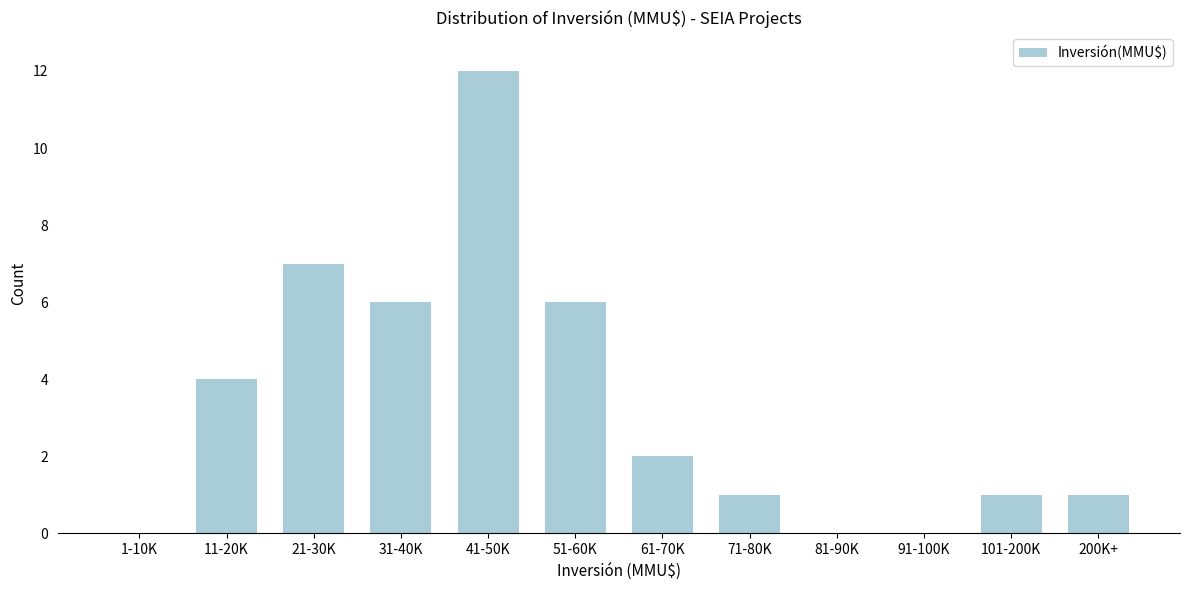

Reading left to right, extract all data points from this chart.

1-10K=0	11-20K=4	21-30K=7	31-40K=6	41-50K=12	51-60K=6	61-70K=2	71-80K=1	81-90K=0	91-100K=0	101-200K=1	200K+=1